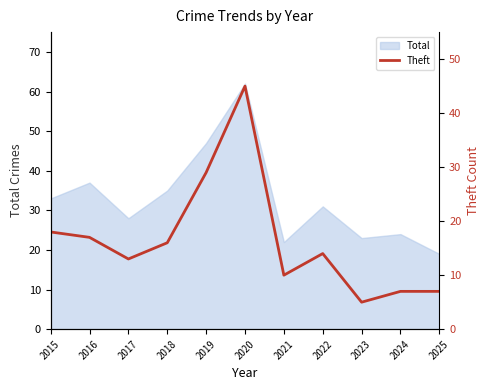

At which label does Total reach its peak?

2020